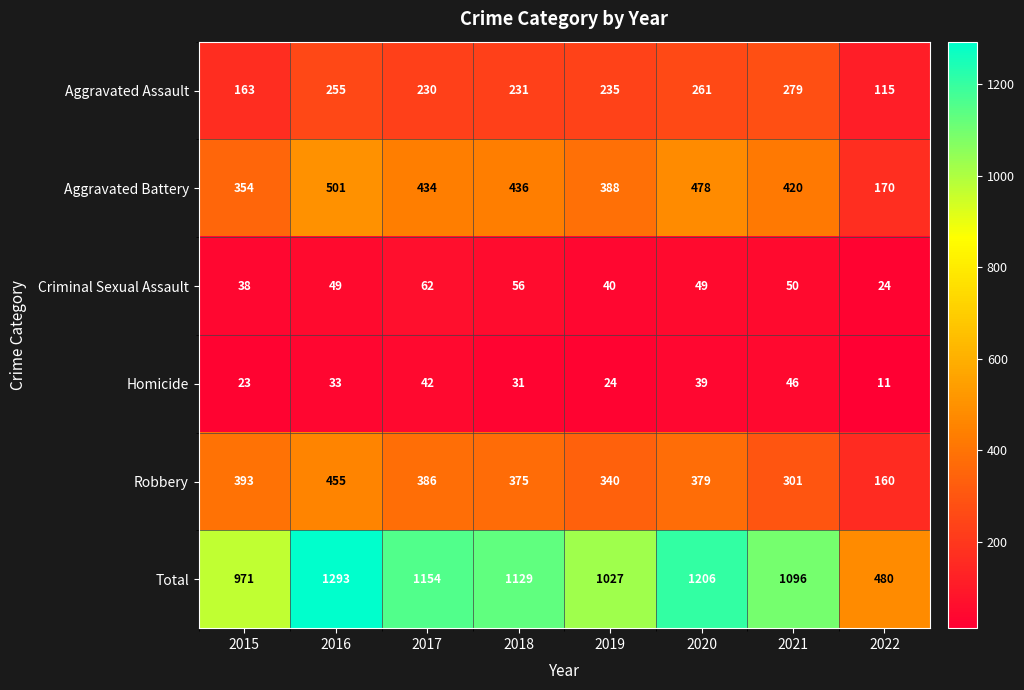

List the series in order of their peak value, lowest first.

Homicide, Criminal Sexual Assault, Aggravated Assault, Robbery, Aggravated Battery, Total